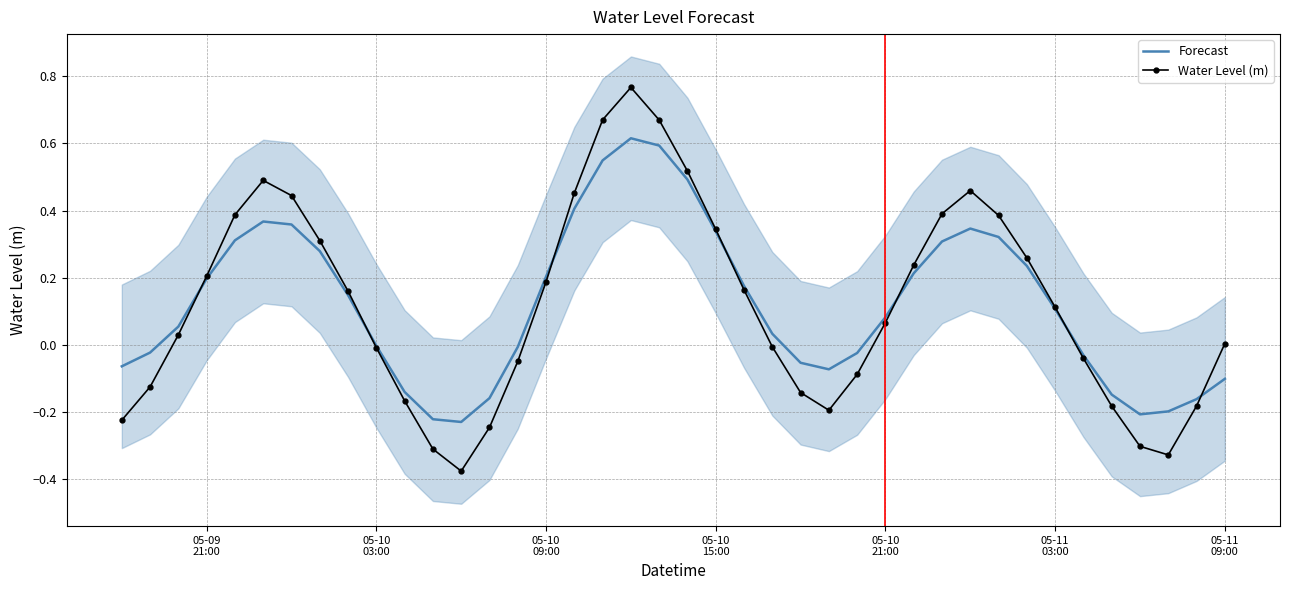

True or false: Forecast has more than 2 interior local peaks.

True